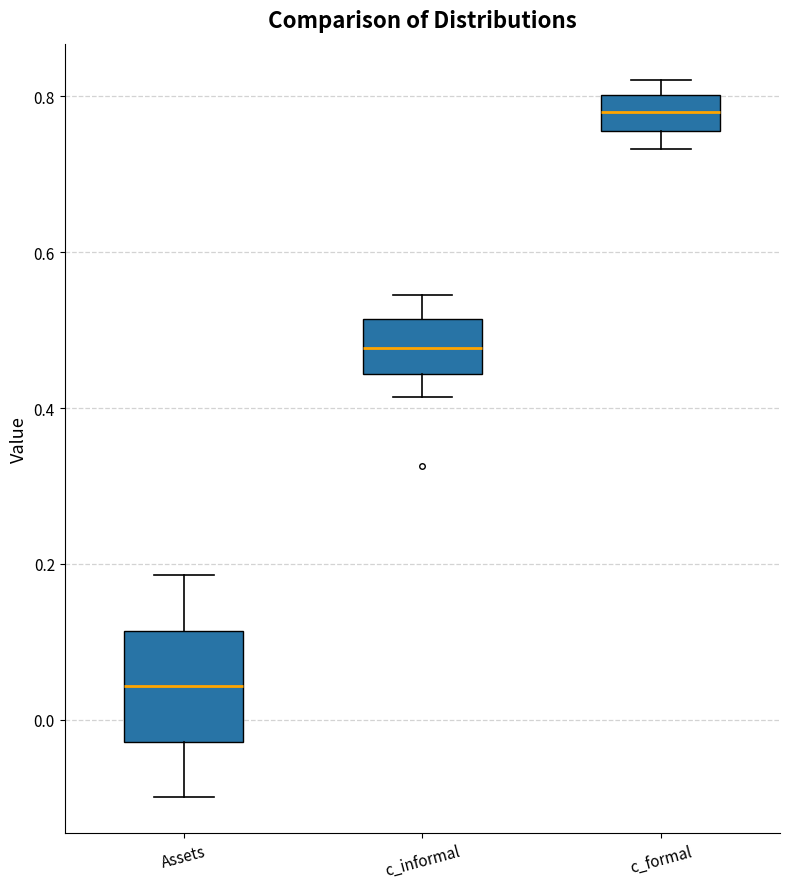

Which box has the highest median line?

c_formal